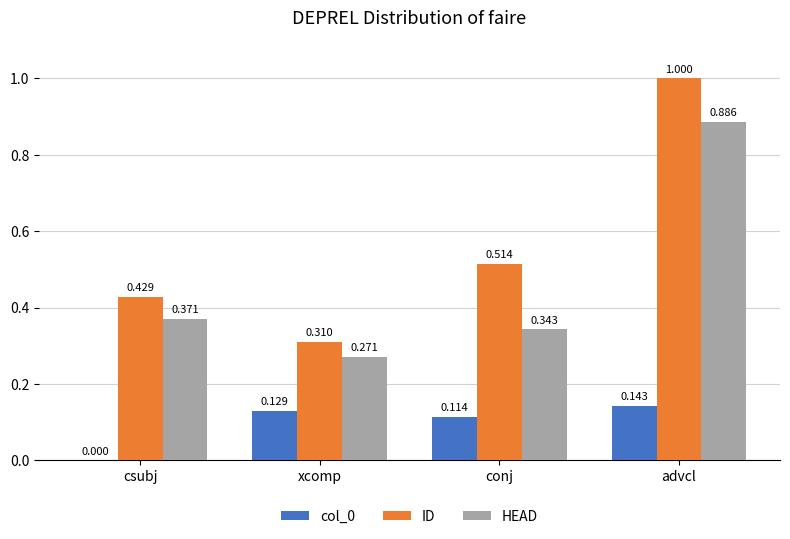

How many groups of bars are there?

4